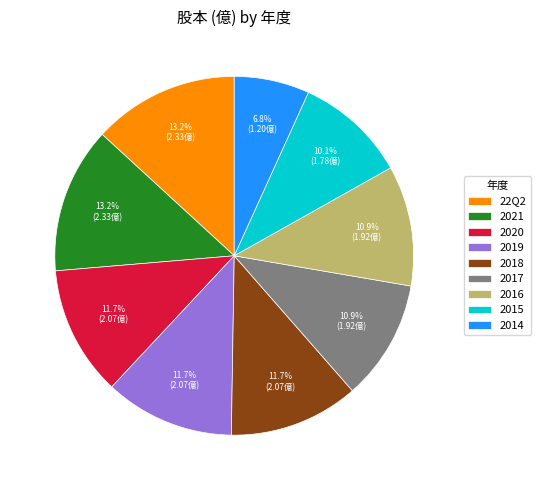

To the nearest percent, what portion does 2014 represent?

7%